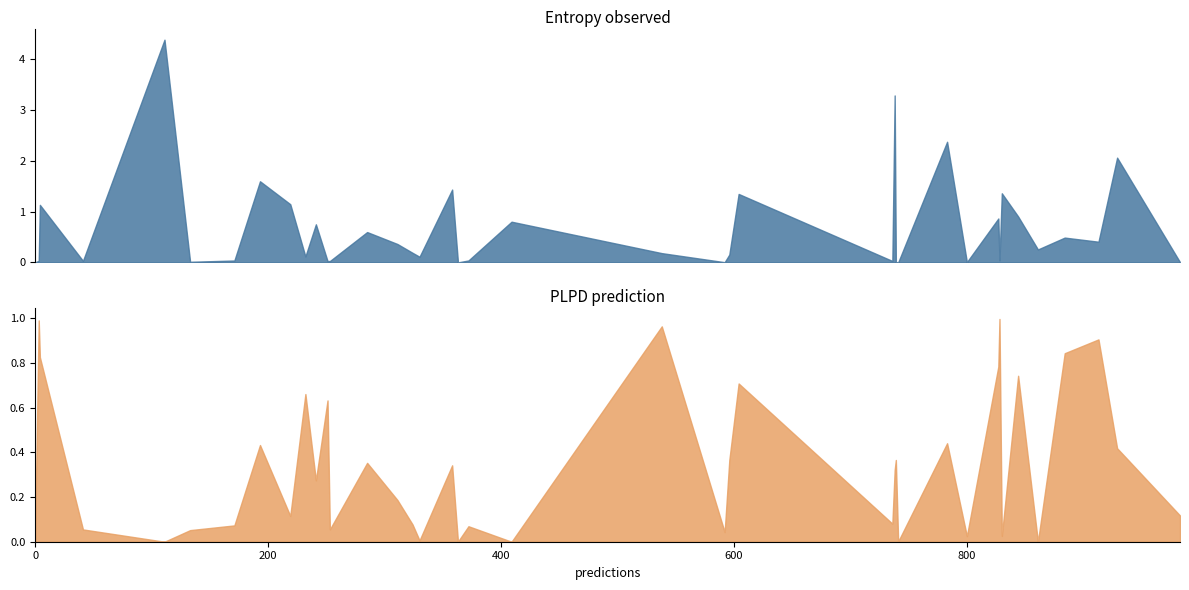

Rank the series by their maximum value, from highest to lowest.

entropys, plpds